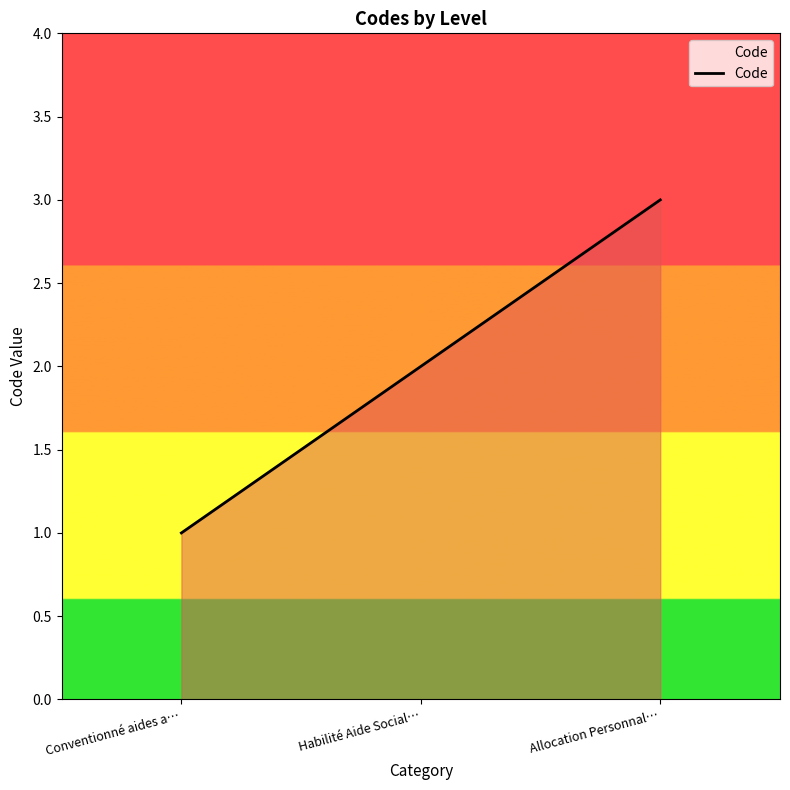

Rank the categories by value from lowest to highest.

Conventionné aides a…, Habilité Aide Social…, Allocation Personnal…